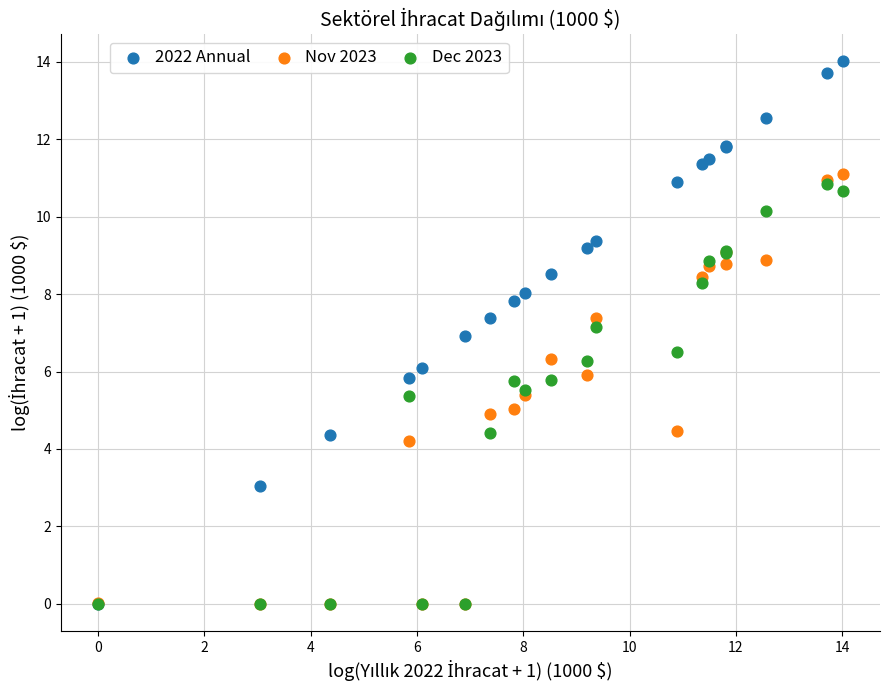

What are all the series names shown in the legend?

2022 Annual, Nov 2023, Dec 2023